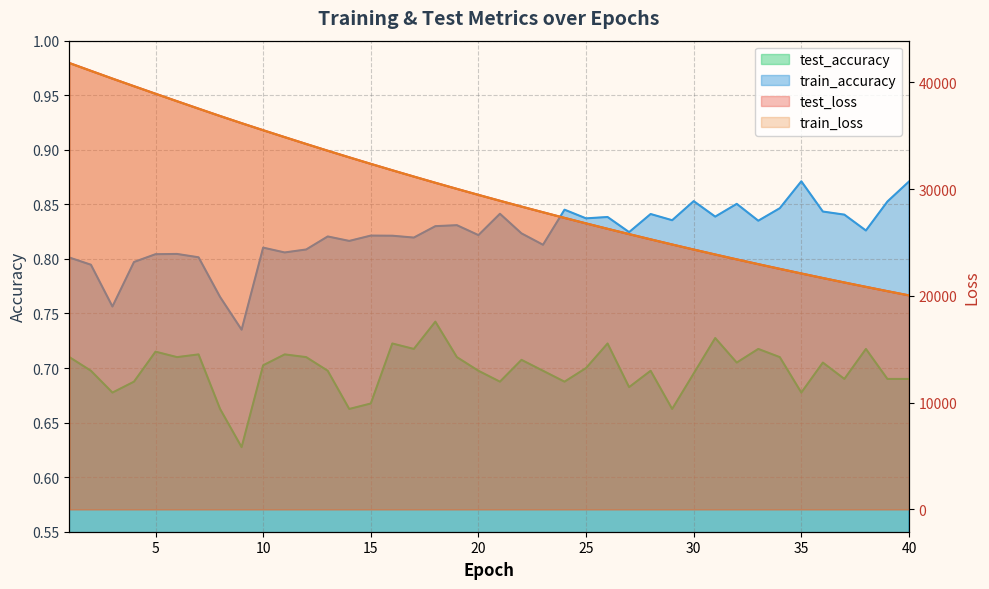

True or false: train_accuracy and test_accuracy cross at least once.

False